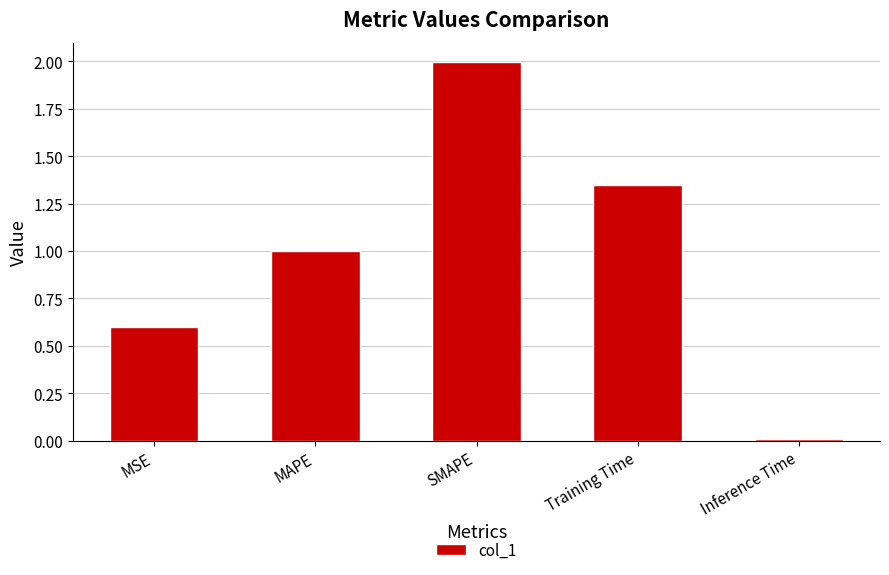

Where is the data nearest to the value 1?

MAPE